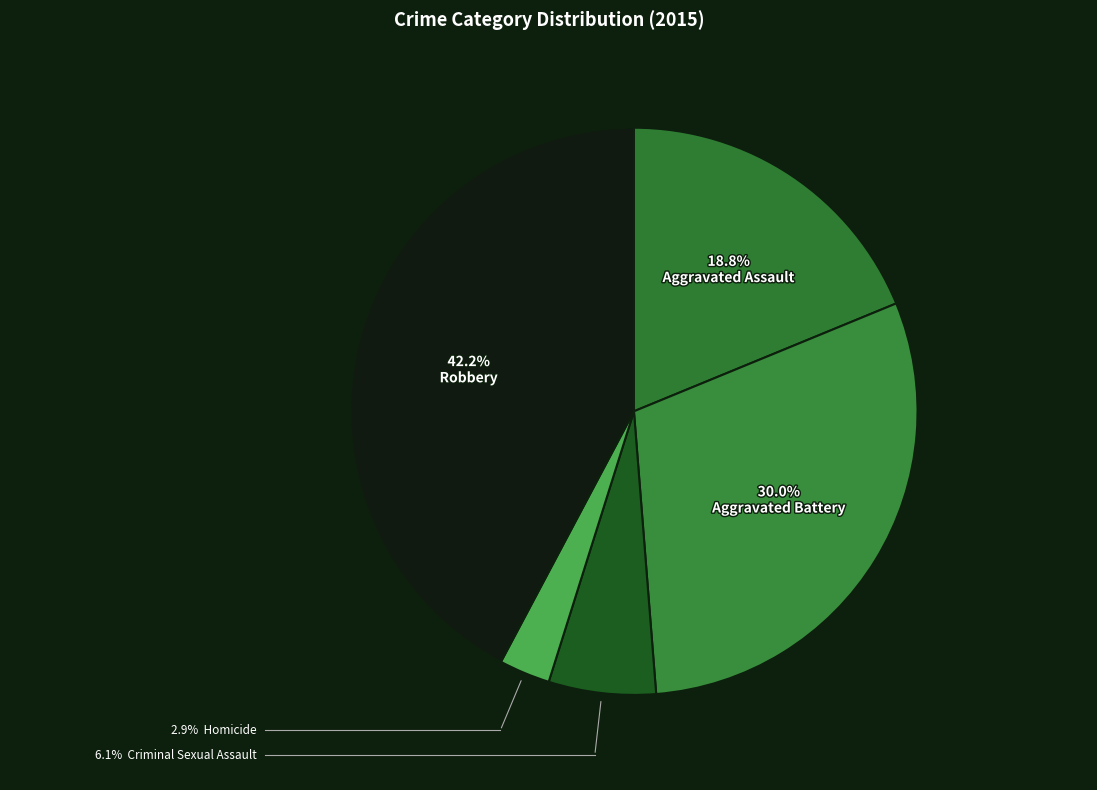

How many slices are in this pie chart?

5